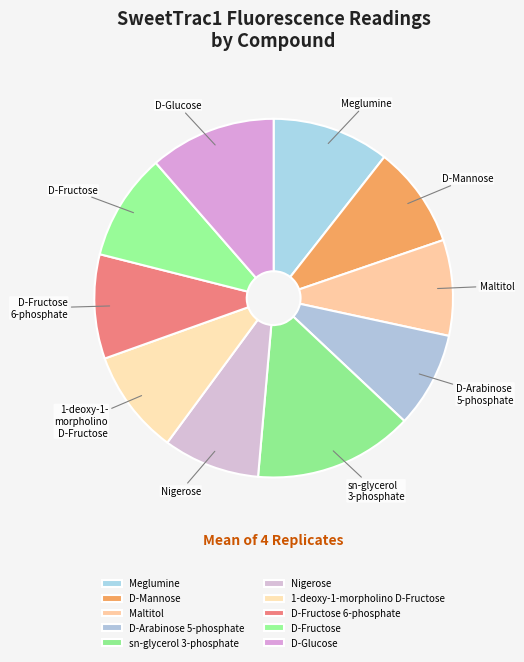

How many slices are in this pie chart?

10